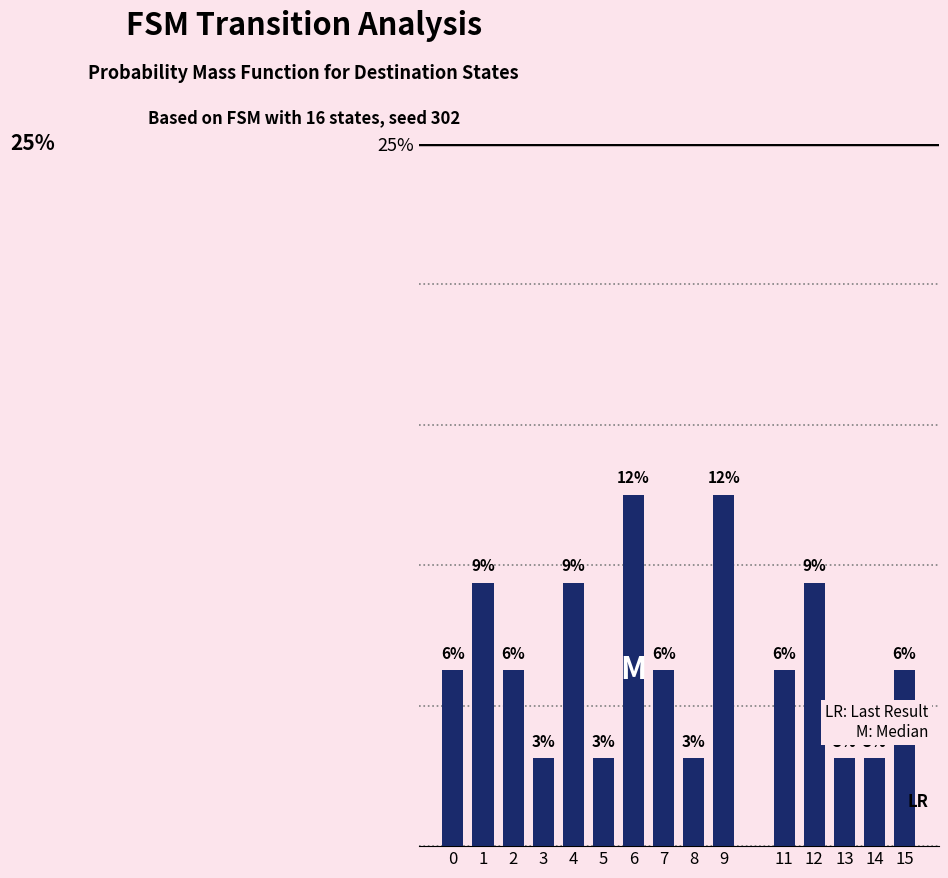

How many bars are there in total?

15